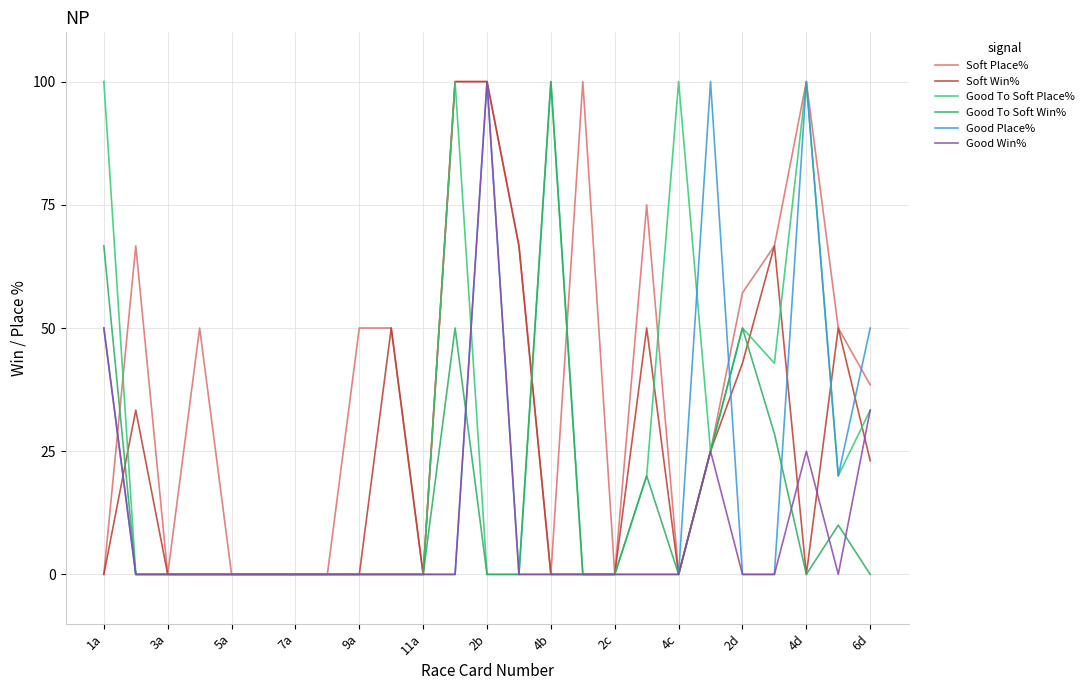

How many lines are shown in the chart?

6